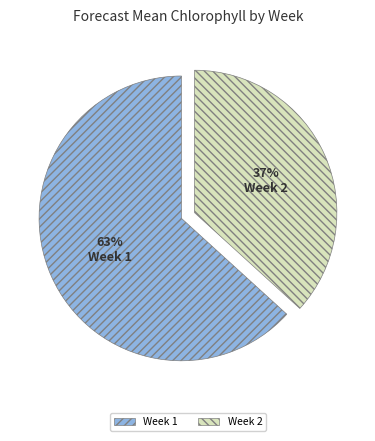

To the nearest percent, what percentage of the pie is Week 2?

37%